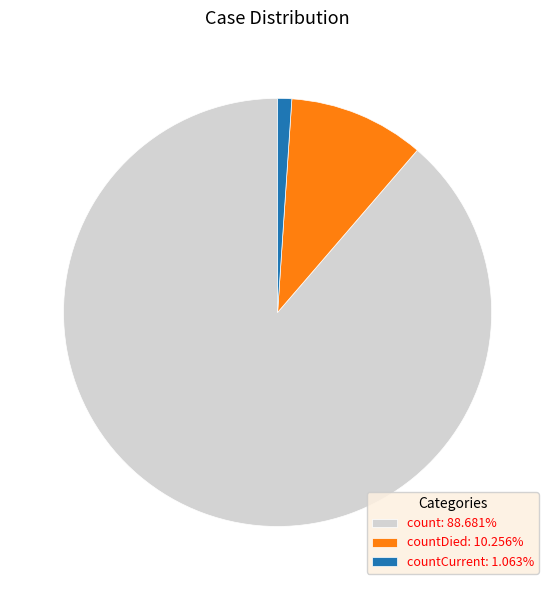

Combined, do countDied: 10.256% and count: 88.681% account for over 50%?

Yes